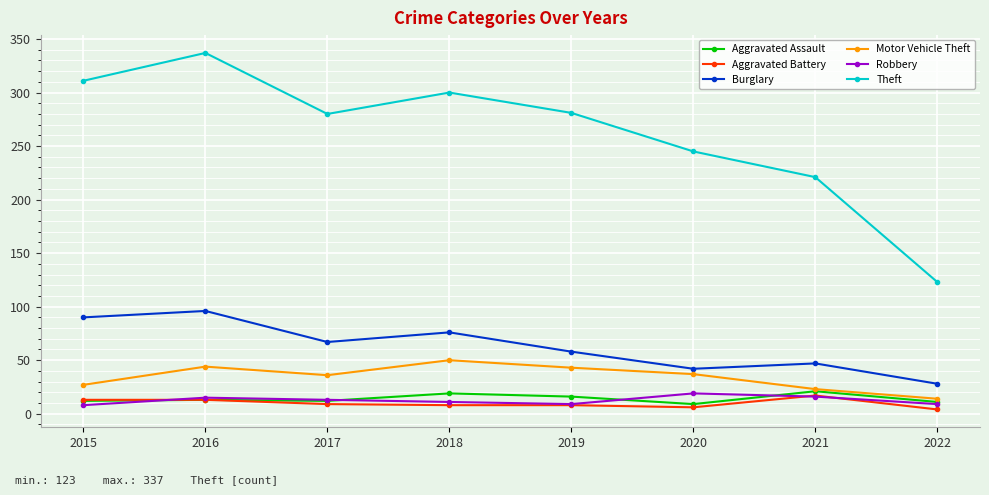

What is the difference between the highest and lowest values at 2022?

119